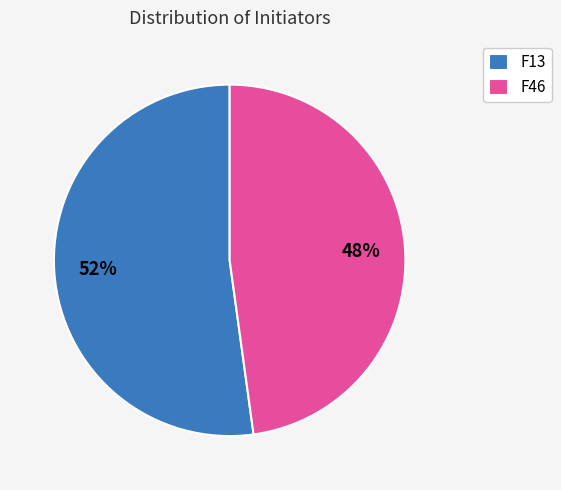

Does F46 represent more than half of the total?

No